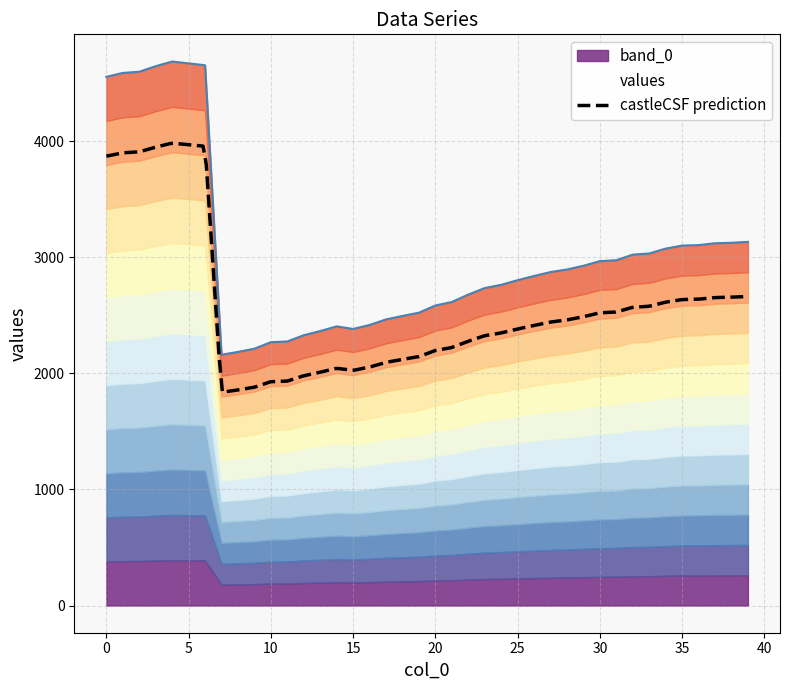

Which label corresponds to the smallest value in the chart?

7